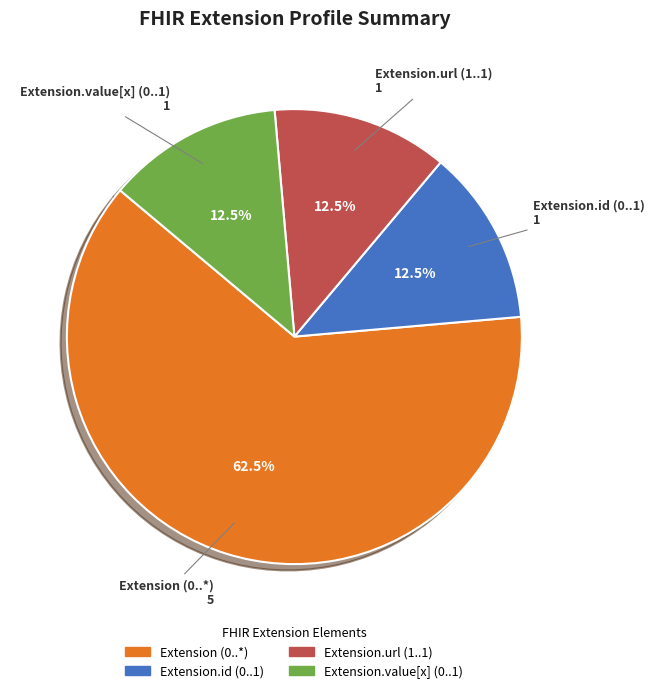

Is there any slice that represents more than half of the pie?

Yes